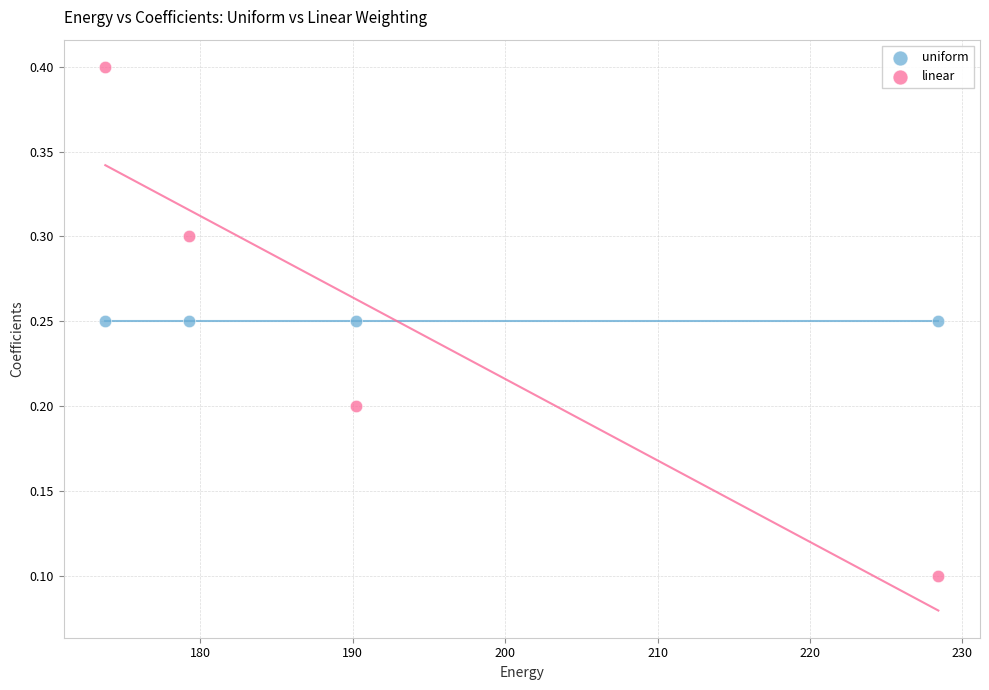

Which series reaches the minimum Y coordinate?

linear